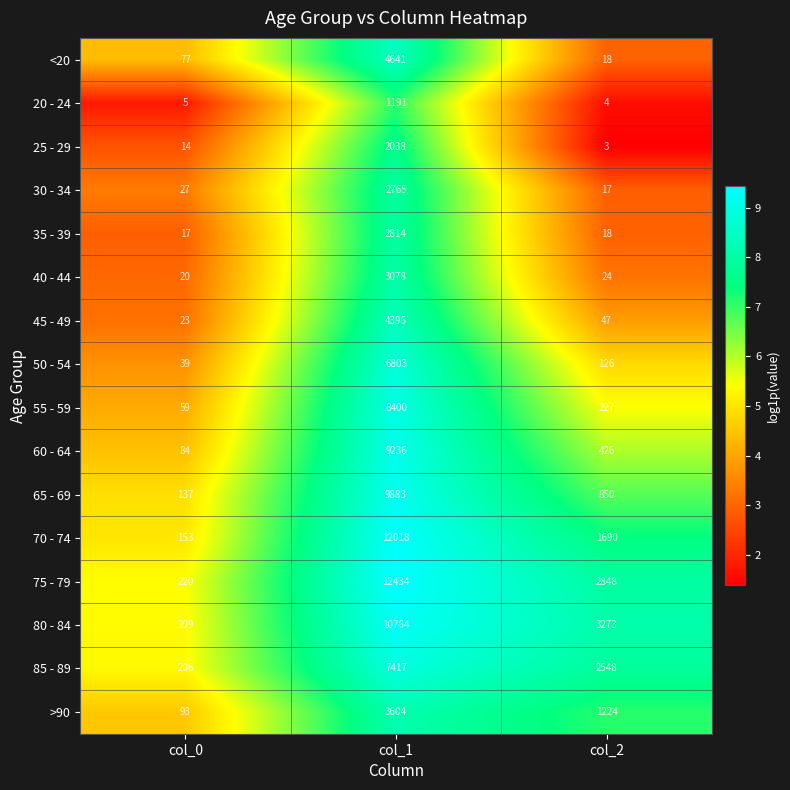

What is the total value across all series at col_2?

13343